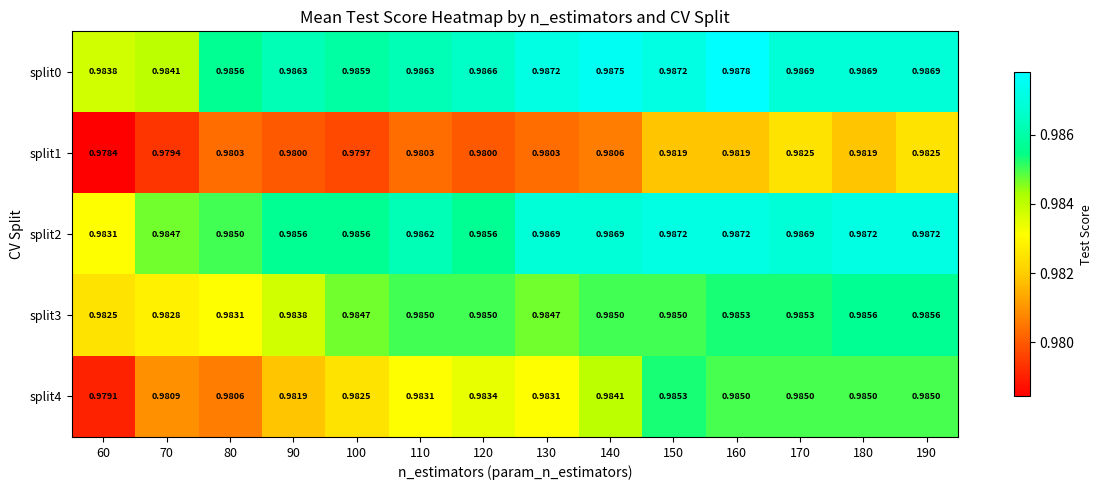

Is the value of split1 at 190 greater than the value of split3 at 70?

No